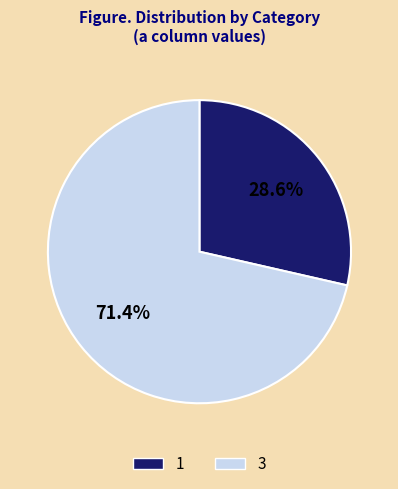

Approximately how many times larger is the value at 3 compared to 1?

2.5